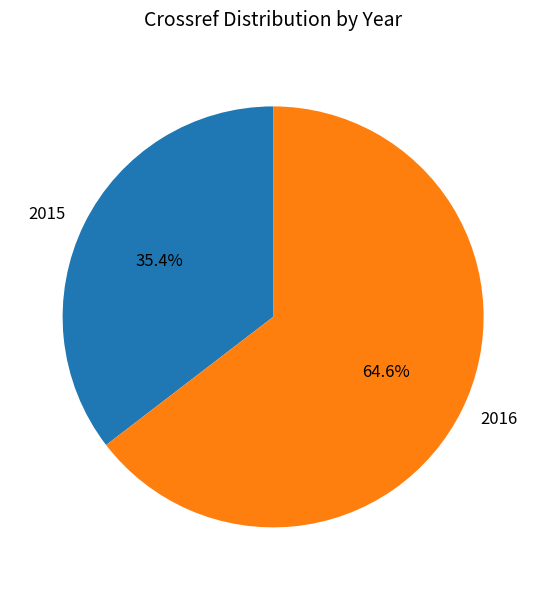

To the nearest percent, what is the difference between the 2016 and 2015 slice percentages?

29%